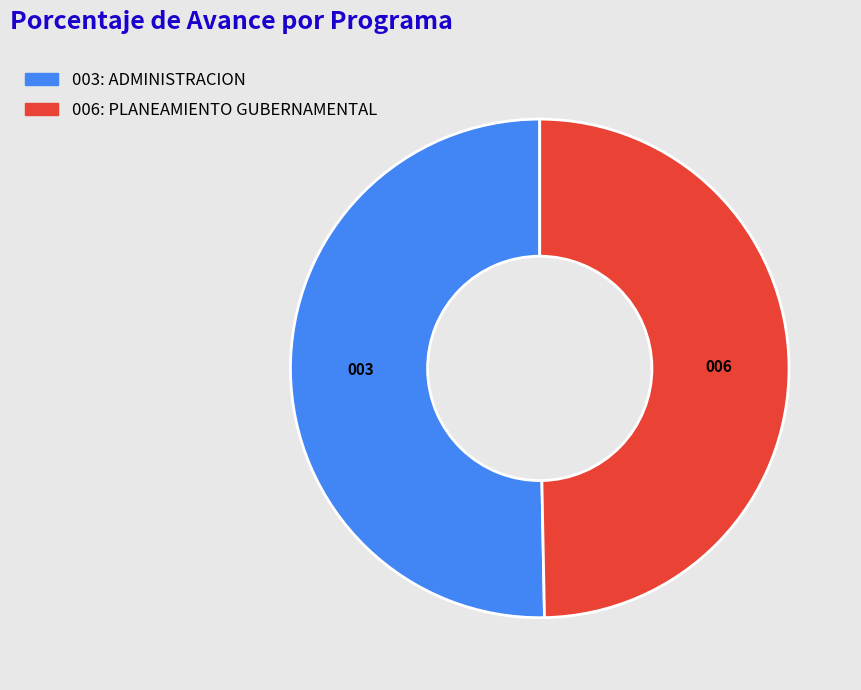

Which slice is the smallest?

006: PLANEAMIENTO GUBERNAMENTAL